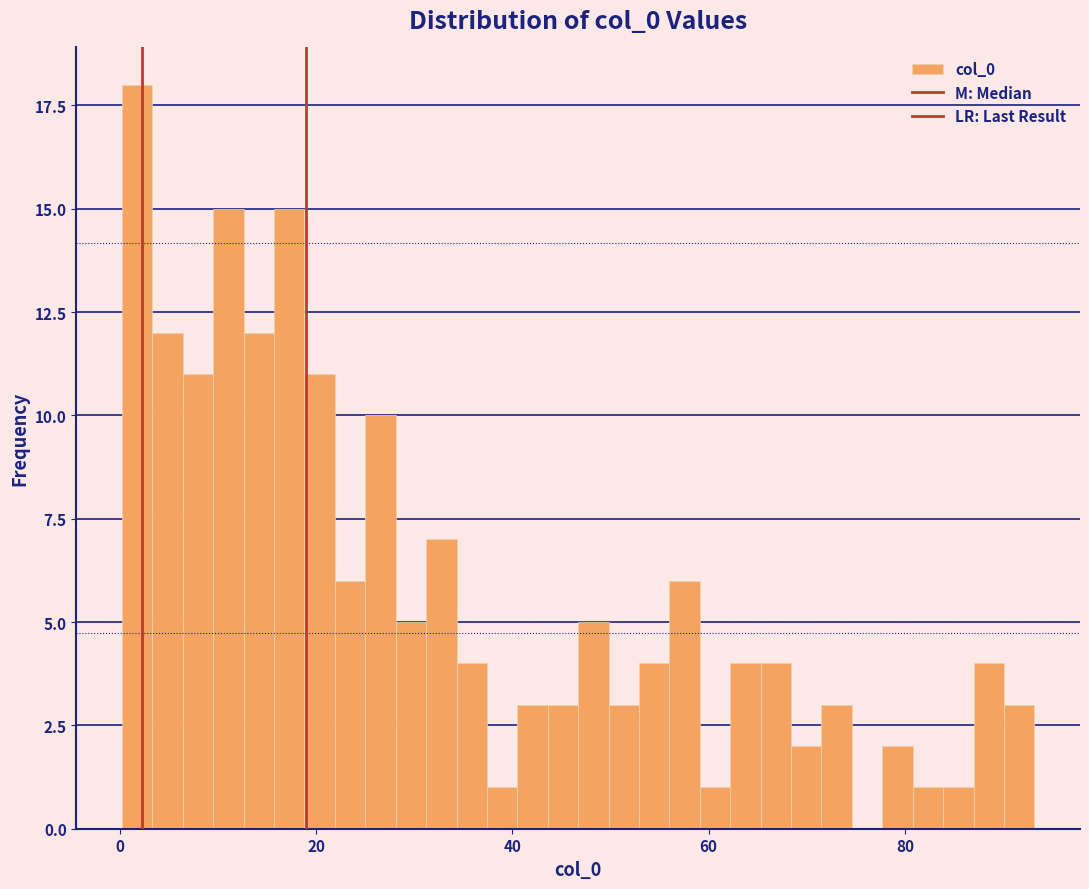

Read against the x-axis, roughly where is the centre of the tallest bar?

2